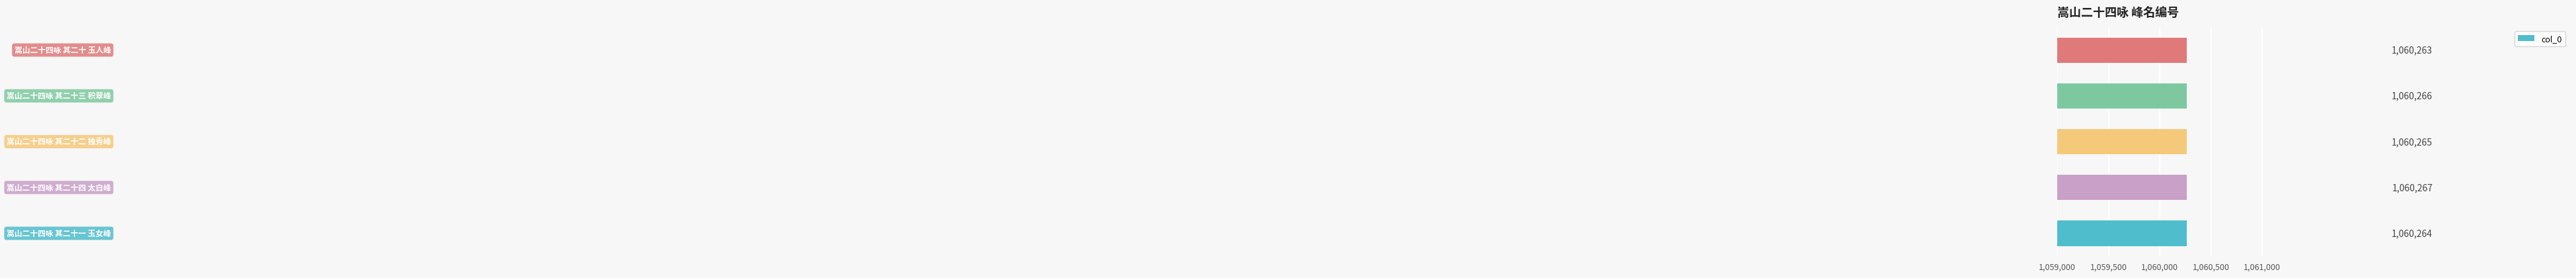

Count the values in the range 1060264 to 1060266.

3